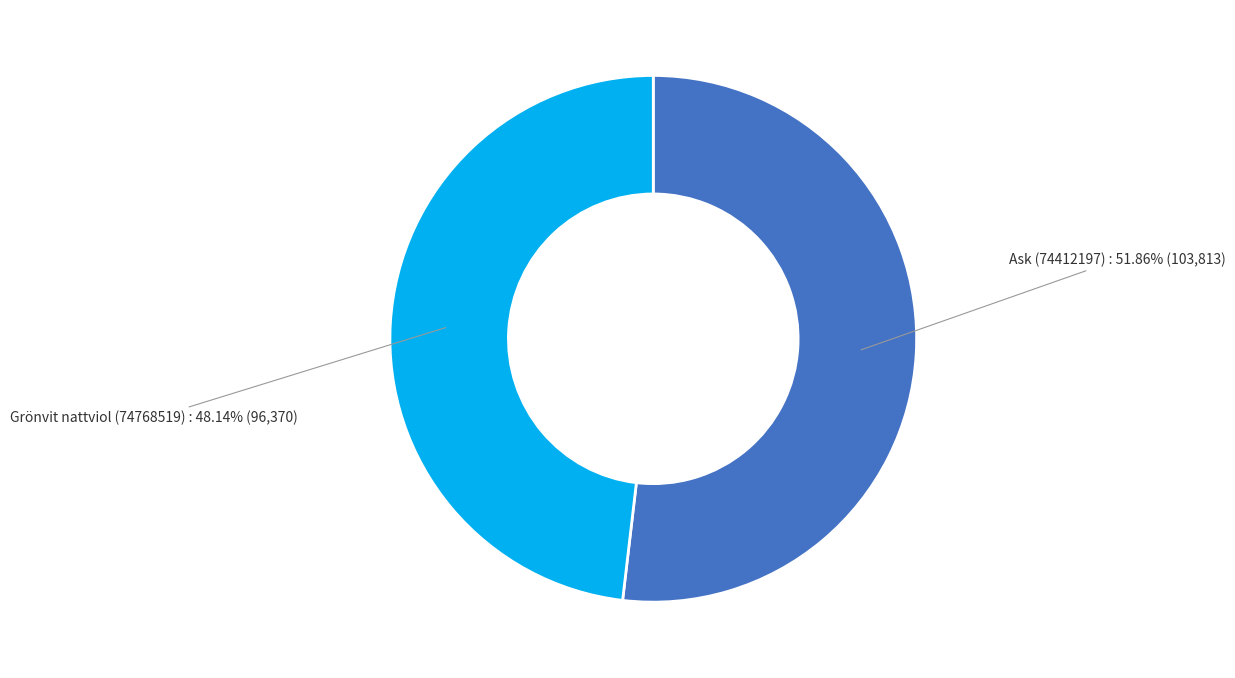

What percentage is the Grönvit nattviol (74768519) slice, to the nearest percent?

48%